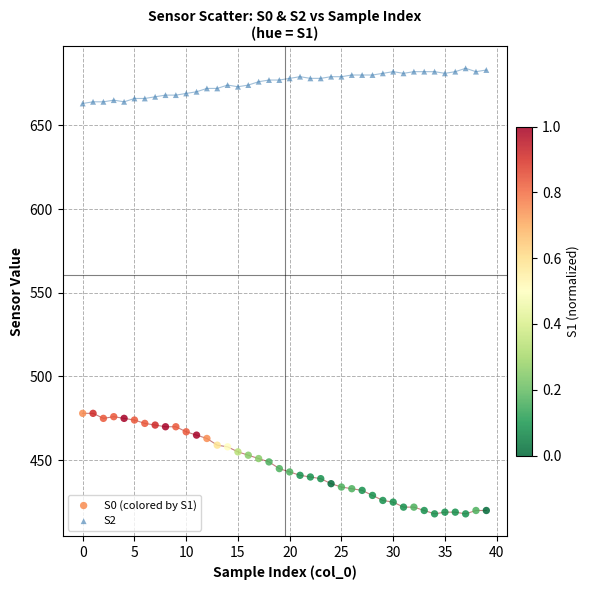

Across all data points, what is the range of Y values (max minus min)?

266